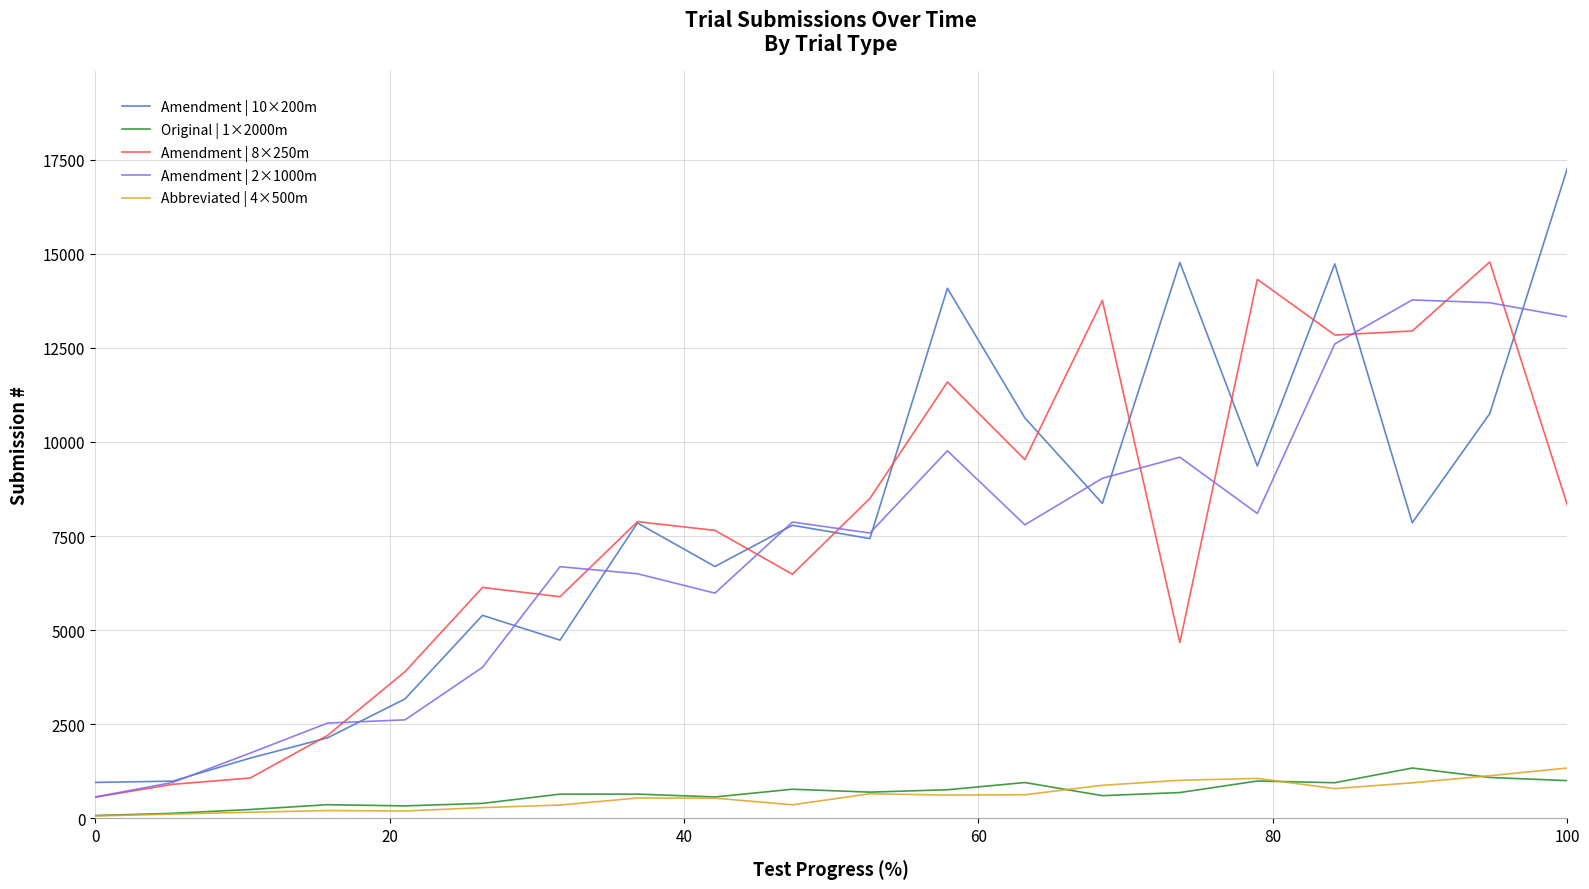

True or false: Original | 1×2000m and Amendment | 10×200m cross at least once.

False